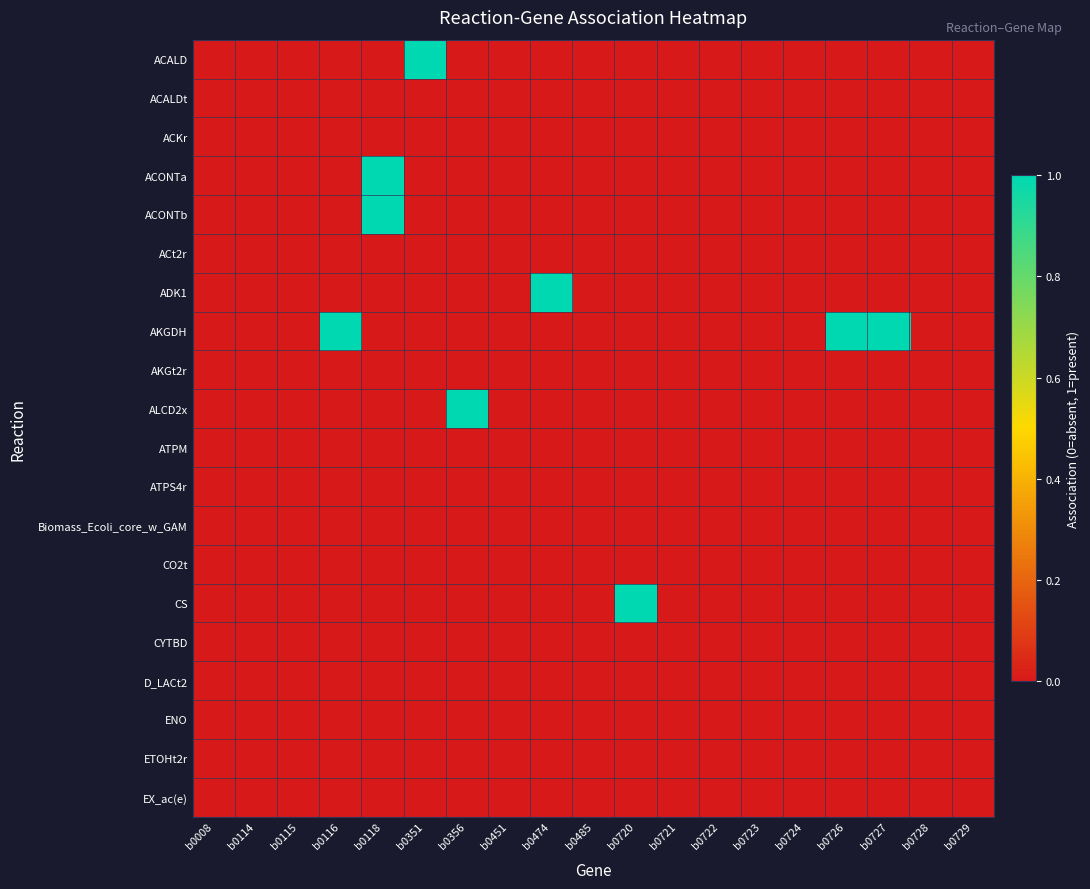

Reading left to right, extract all data points from this chart.

ACALD: b0008=0	b0114=0	b0115=0	b0116=0	b0118=0	b0351=1	b0356=0	b0451=0	b0474=0	b0485=0	b0720=0	b0721=0	b0722=0	b0723=0	b0724=0	b0726=0	b0727=0	b0728=0	b0729=0
ACALDt: b0008=0	b0114=0	b0115=0	b0116=0	b0118=0	b0351=0	b0356=0	b0451=0	b0474=0	b0485=0	b0720=0	b0721=0	b0722=0	b0723=0	b0724=0	b0726=0	b0727=0	b0728=0	b0729=0
ACKr: b0008=0	b0114=0	b0115=0	b0116=0	b0118=0	b0351=0	b0356=0	b0451=0	b0474=0	b0485=0	b0720=0	b0721=0	b0722=0	b0723=0	b0724=0	b0726=0	b0727=0	b0728=0	b0729=0
ACONTa: b0008=0	b0114=0	b0115=0	b0116=0	b0118=1	b0351=0	b0356=0	b0451=0	b0474=0	b0485=0	b0720=0	b0721=0	b0722=0	b0723=0	b0724=0	b0726=0	b0727=0	b0728=0	b0729=0
ACONTb: b0008=0	b0114=0	b0115=0	b0116=0	b0118=1	b0351=0	b0356=0	b0451=0	b0474=0	b0485=0	b0720=0	b0721=0	b0722=0	b0723=0	b0724=0	b0726=0	b0727=0	b0728=0	b0729=0
ACt2r: b0008=0	b0114=0	b0115=0	b0116=0	b0118=0	b0351=0	b0356=0	b0451=0	b0474=0	b0485=0	b0720=0	b0721=0	b0722=0	b0723=0	b0724=0	b0726=0	b0727=0	b0728=0	b0729=0
ADK1: b0008=0	b0114=0	b0115=0	b0116=0	b0118=0	b0351=0	b0356=0	b0451=0	b0474=1	b0485=0	b0720=0	b0721=0	b0722=0	b0723=0	b0724=0	b0726=0	b0727=0	b0728=0	b0729=0
AKGDH: b0008=0	b0114=0	b0115=0	b0116=1	b0118=0	b0351=0	b0356=0	b0451=0	b0474=0	b0485=0	b0720=0	b0721=0	b0722=0	b0723=0	b0724=0	b0726=1	b0727=1	b0728=0	b0729=0
AKGt2r: b0008=0	b0114=0	b0115=0	b0116=0	b0118=0	b0351=0	b0356=0	b0451=0	b0474=0	b0485=0	b0720=0	b0721=0	b0722=0	b0723=0	b0724=0	b0726=0	b0727=0	b0728=0	b0729=0
ALCD2x: b0008=0	b0114=0	b0115=0	b0116=0	b0118=0	b0351=0	b0356=1	b0451=0	b0474=0	b0485=0	b0720=0	b0721=0	b0722=0	b0723=0	b0724=0	b0726=0	b0727=0	b0728=0	b0729=0
ATPM: b0008=0	b0114=0	b0115=0	b0116=0	b0118=0	b0351=0	b0356=0	b0451=0	b0474=0	b0485=0	b0720=0	b0721=0	b0722=0	b0723=0	b0724=0	b0726=0	b0727=0	b0728=0	b0729=0
ATPS4r: b0008=0	b0114=0	b0115=0	b0116=0	b0118=0	b0351=0	b0356=0	b0451=0	b0474=0	b0485=0	b0720=0	b0721=0	b0722=0	b0723=0	b0724=0	b0726=0	b0727=0	b0728=0	b0729=0
Biomass_Ecoli_core_w_GAM: b0008=0	b0114=0	b0115=0	b0116=0	b0118=0	b0351=0	b0356=0	b0451=0	b0474=0	b0485=0	b0720=0	b0721=0	b0722=0	b0723=0	b0724=0	b0726=0	b0727=0	b0728=0	b0729=0
CO2t: b0008=0	b0114=0	b0115=0	b0116=0	b0118=0	b0351=0	b0356=0	b0451=0	b0474=0	b0485=0	b0720=0	b0721=0	b0722=0	b0723=0	b0724=0	b0726=0	b0727=0	b0728=0	b0729=0
CS: b0008=0	b0114=0	b0115=0	b0116=0	b0118=0	b0351=0	b0356=0	b0451=0	b0474=0	b0485=0	b0720=1	b0721=0	b0722=0	b0723=0	b0724=0	b0726=0	b0727=0	b0728=0	b0729=0
CYTBD: b0008=0	b0114=0	b0115=0	b0116=0	b0118=0	b0351=0	b0356=0	b0451=0	b0474=0	b0485=0	b0720=0	b0721=0	b0722=0	b0723=0	b0724=0	b0726=0	b0727=0	b0728=0	b0729=0
D_LACt2: b0008=0	b0114=0	b0115=0	b0116=0	b0118=0	b0351=0	b0356=0	b0451=0	b0474=0	b0485=0	b0720=0	b0721=0	b0722=0	b0723=0	b0724=0	b0726=0	b0727=0	b0728=0	b0729=0
ENO: b0008=0	b0114=0	b0115=0	b0116=0	b0118=0	b0351=0	b0356=0	b0451=0	b0474=0	b0485=0	b0720=0	b0721=0	b0722=0	b0723=0	b0724=0	b0726=0	b0727=0	b0728=0	b0729=0
ETOHt2r: b0008=0	b0114=0	b0115=0	b0116=0	b0118=0	b0351=0	b0356=0	b0451=0	b0474=0	b0485=0	b0720=0	b0721=0	b0722=0	b0723=0	b0724=0	b0726=0	b0727=0	b0728=0	b0729=0
EX_ac(e): b0008=0	b0114=0	b0115=0	b0116=0	b0118=0	b0351=0	b0356=0	b0451=0	b0474=0	b0485=0	b0720=0	b0721=0	b0722=0	b0723=0	b0724=0	b0726=0	b0727=0	b0728=0	b0729=0